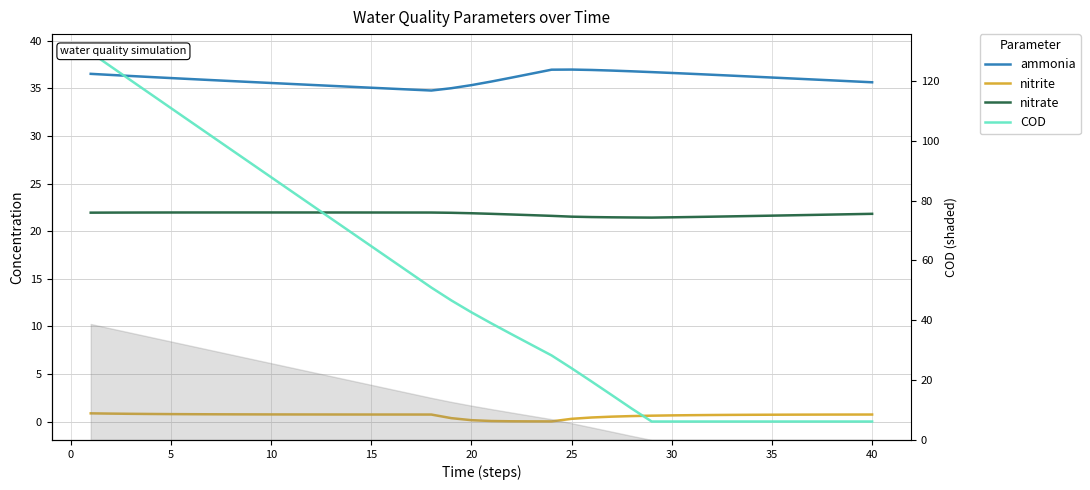

What is the lowest value of the ammonia series?

34.8